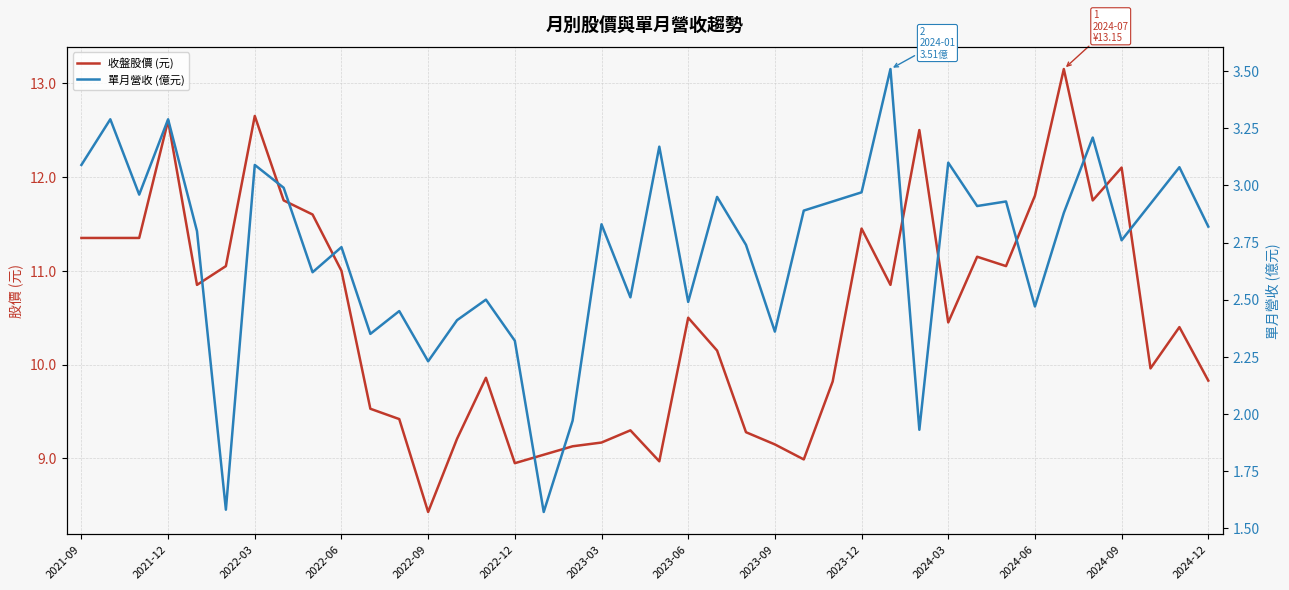

The value of 收盤股價 (元) at 2024-12 is 6.0. True or false?

False